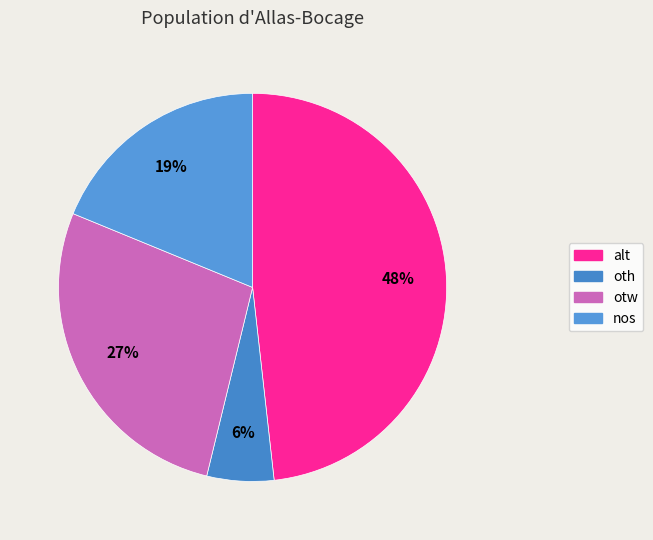

How many slices are in this pie chart?

4